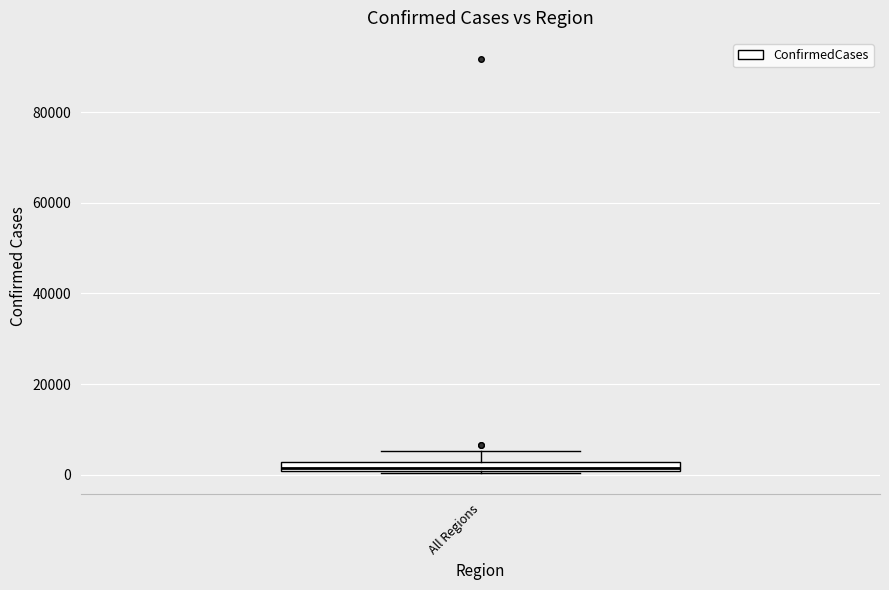

Where is the lower edge of the box for All Regions on the y-axis? The values are not printed on the chart, so give them approximately, as read against the axis.

0